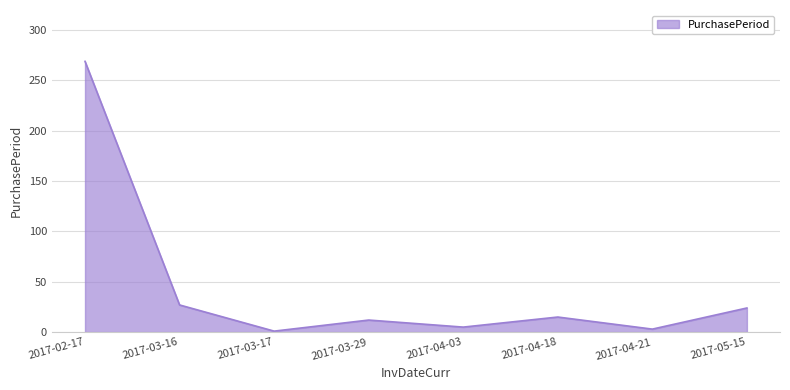

What is the difference between the values at 2017-04-18 and 2017-03-29?

3